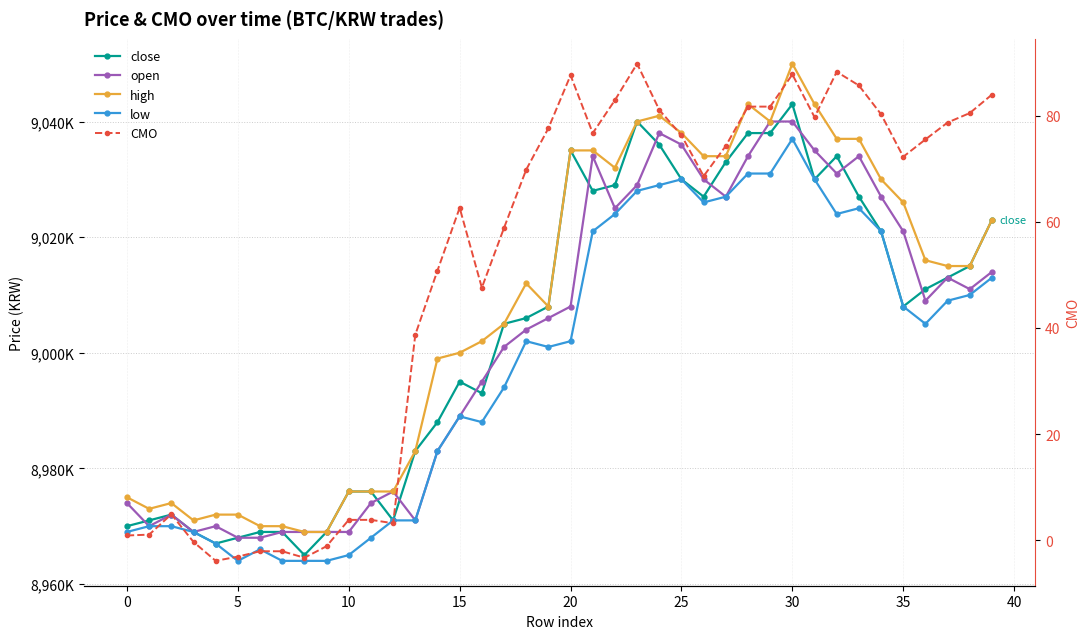

Which label corresponds to the largest value in the chart?

30